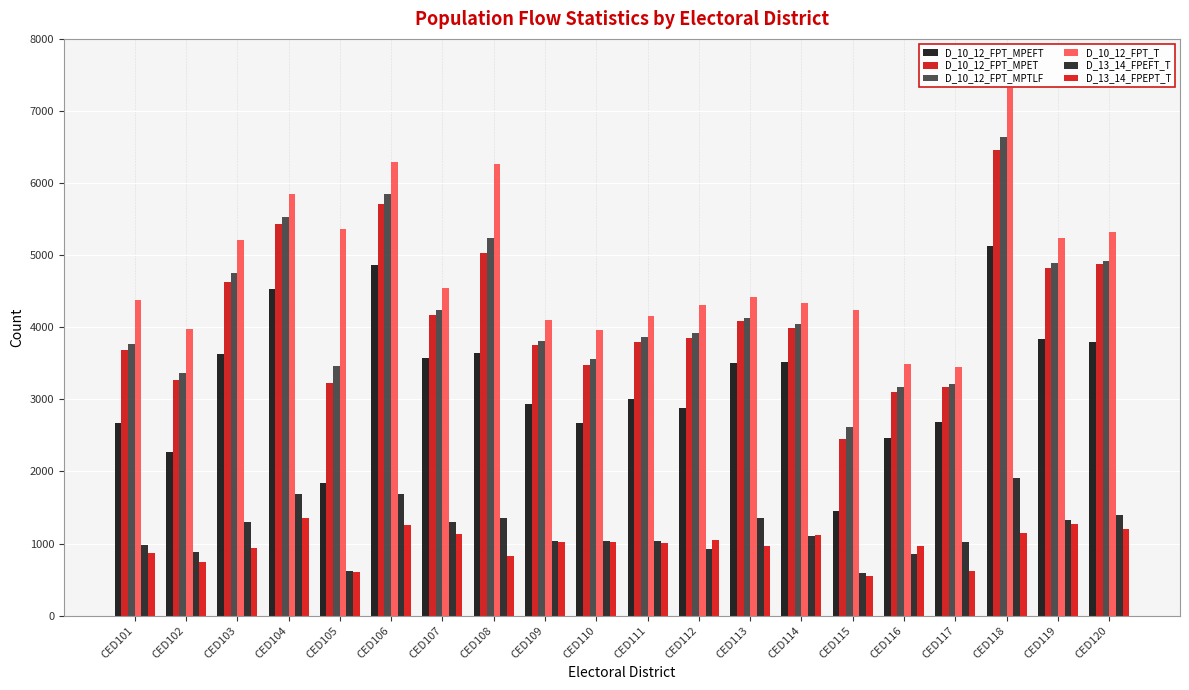

How many distinct data groups are displayed?

6